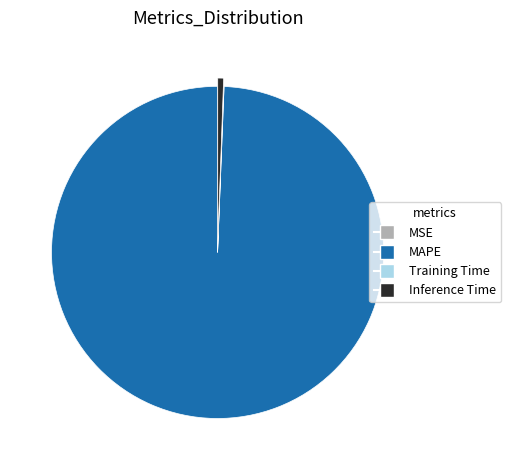

The MAPE slice represents 99% of the pie. True or false?

True